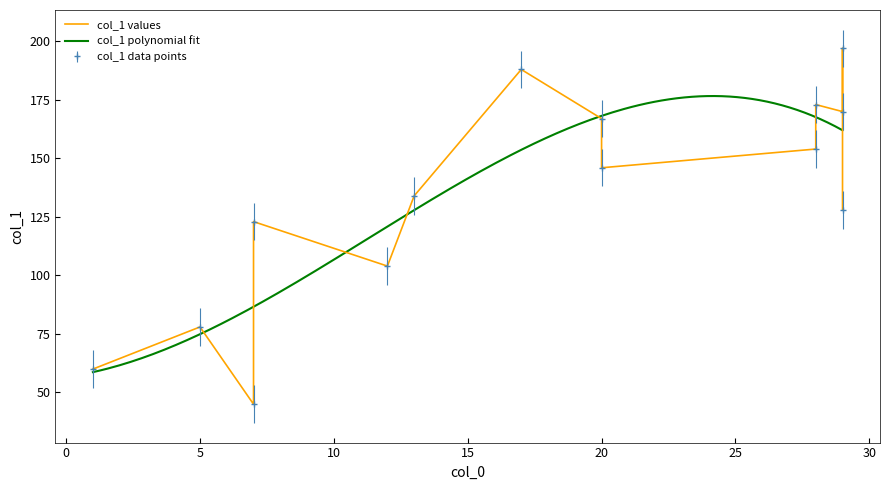

What is the change in value from 28 to 1?

-94